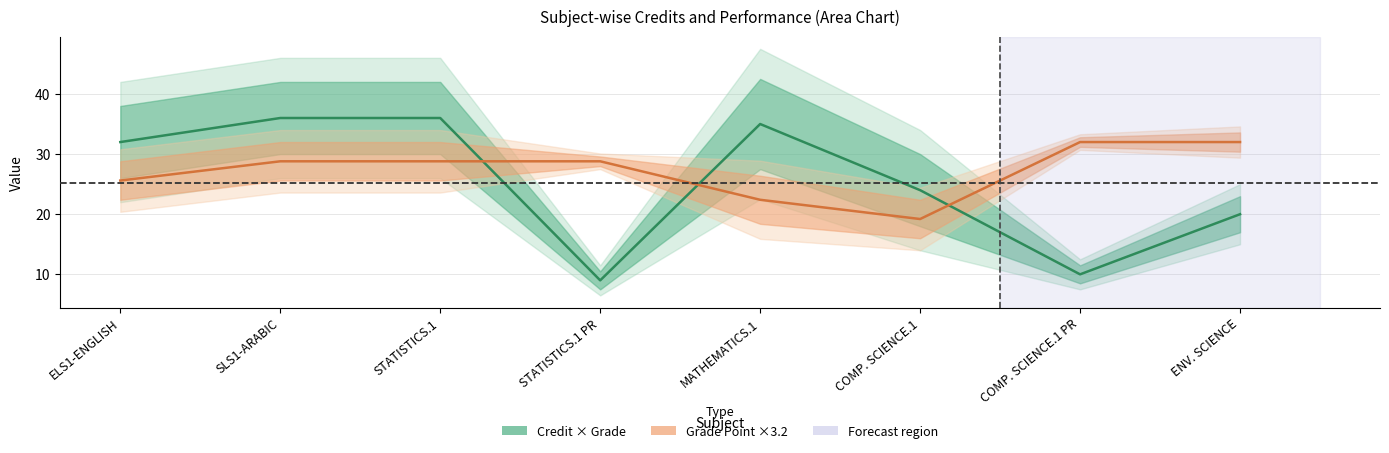

At which category is the sum across all series the highest?

SLS1-ARABIC